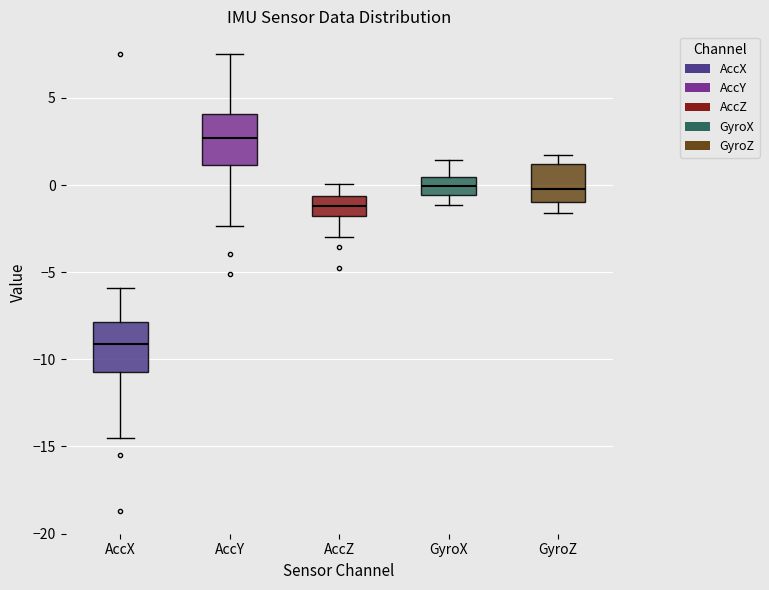

Which box's median line is the lowest?

AccX